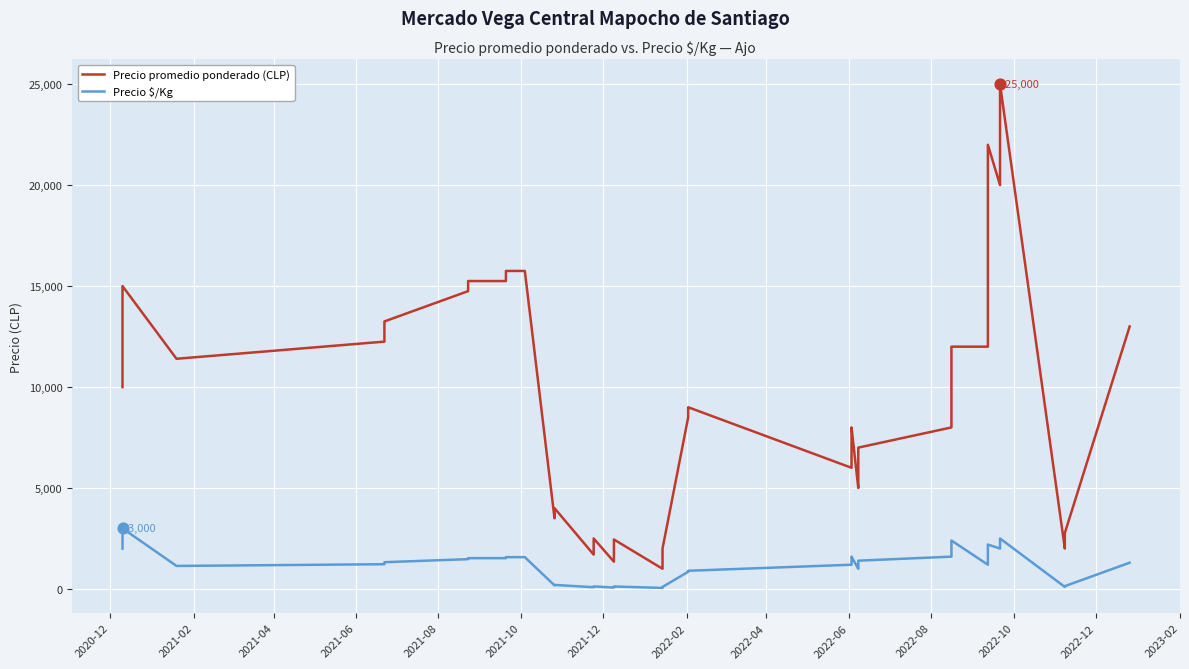

Which series contains the highest Y value?

Precio promedio ponderado (CLP)